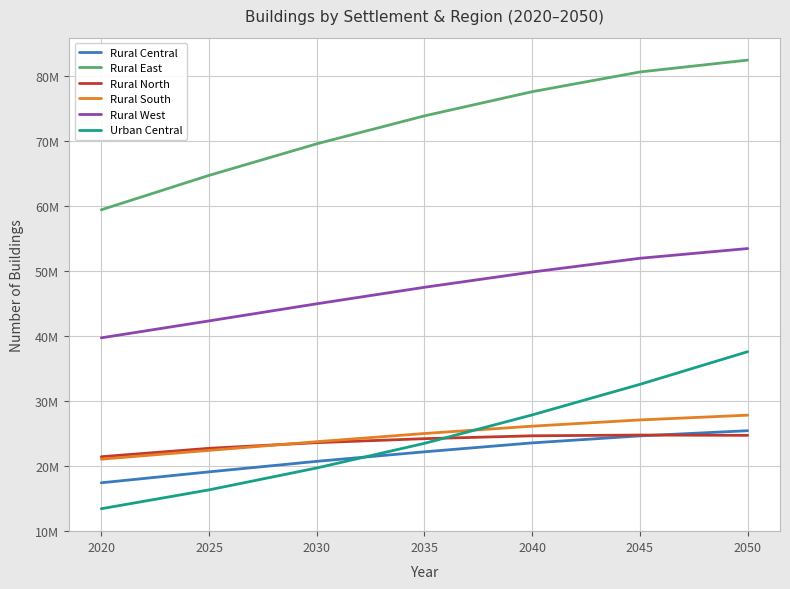

Rank the series at 2045 from highest to lowest value.

Rural East, Rural West, Urban Central, Rural South, Rural North, Rural Central